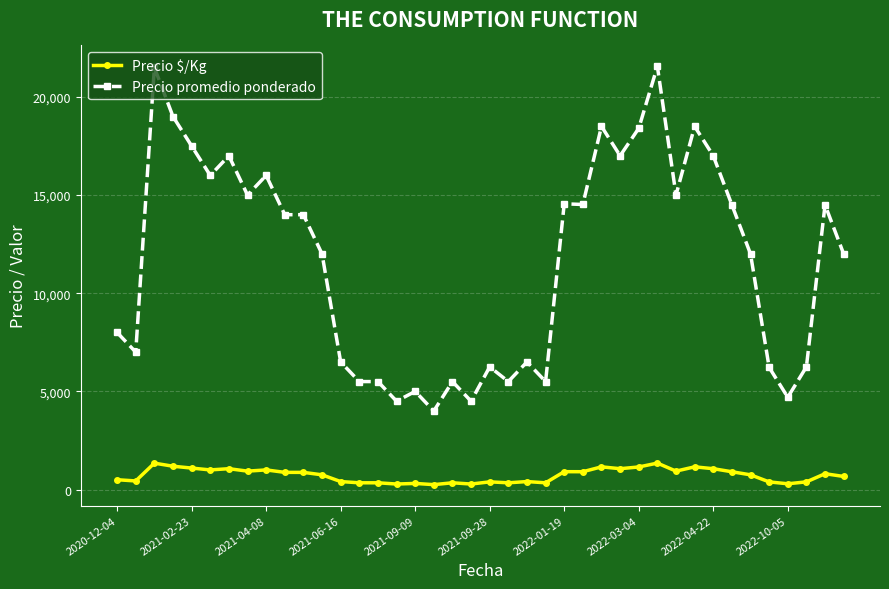

What is the smallest value displayed?

250